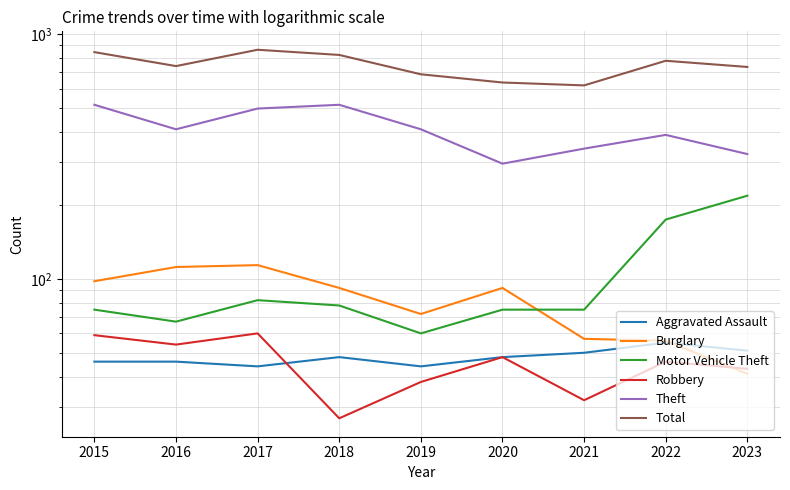

Does the chart have visible grid lines?

Yes